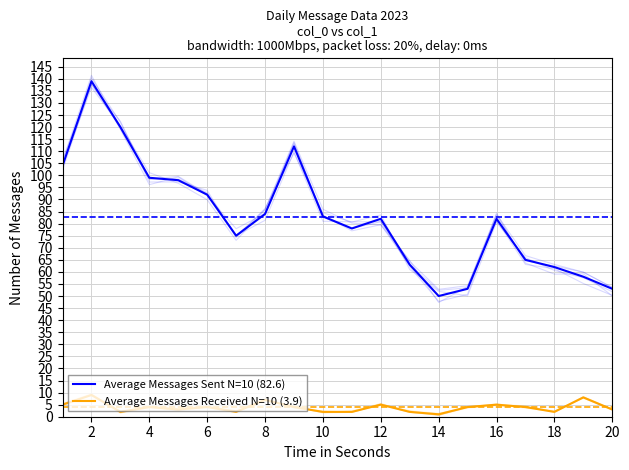

Which series changed the most between 0 and 17?

Average Messages Sent N=10 (82.6)